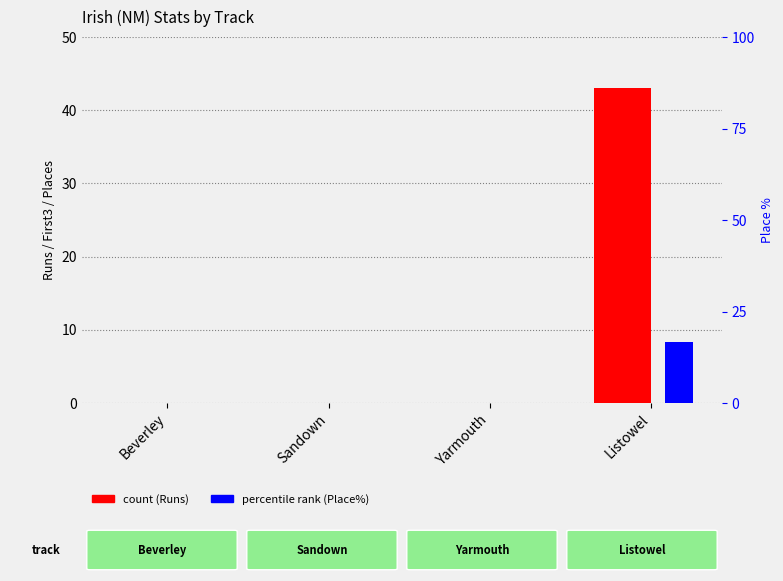

What is the label of the 1st bar from the right?

Listowel